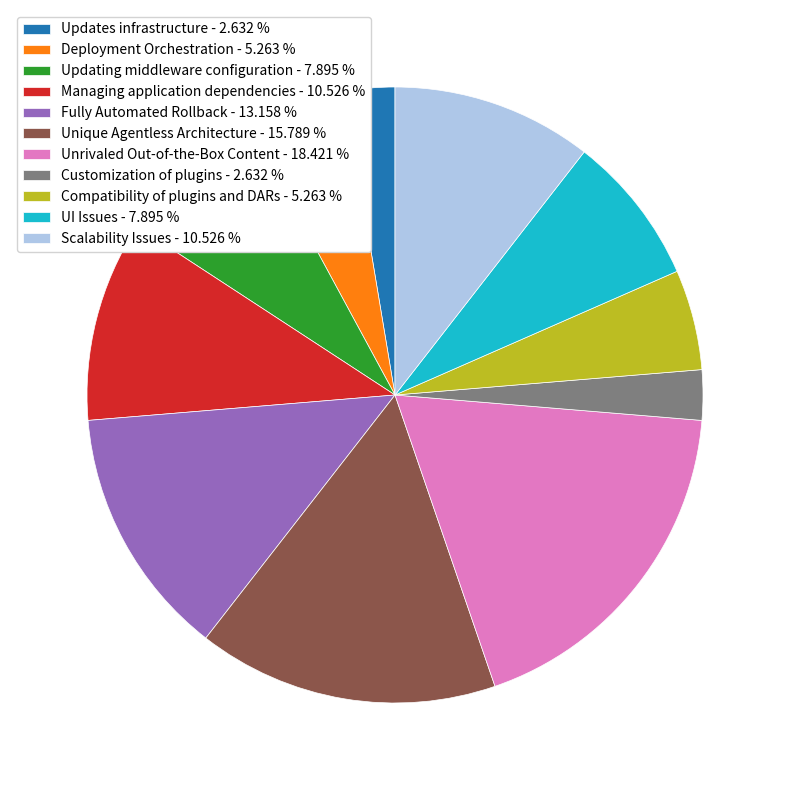

What is the ratio of the value at UI Issues to the value at Unique Agentless Architecture?

0.5